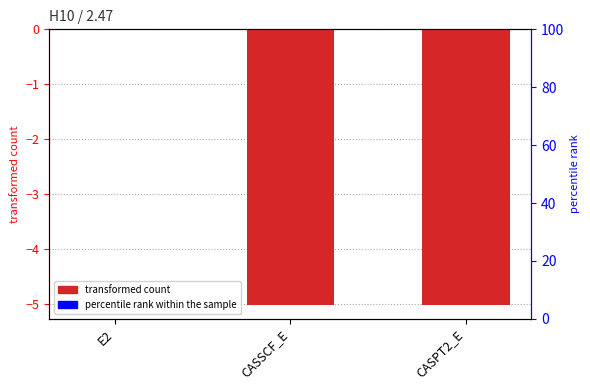

What is the sum of all values?

-10.0